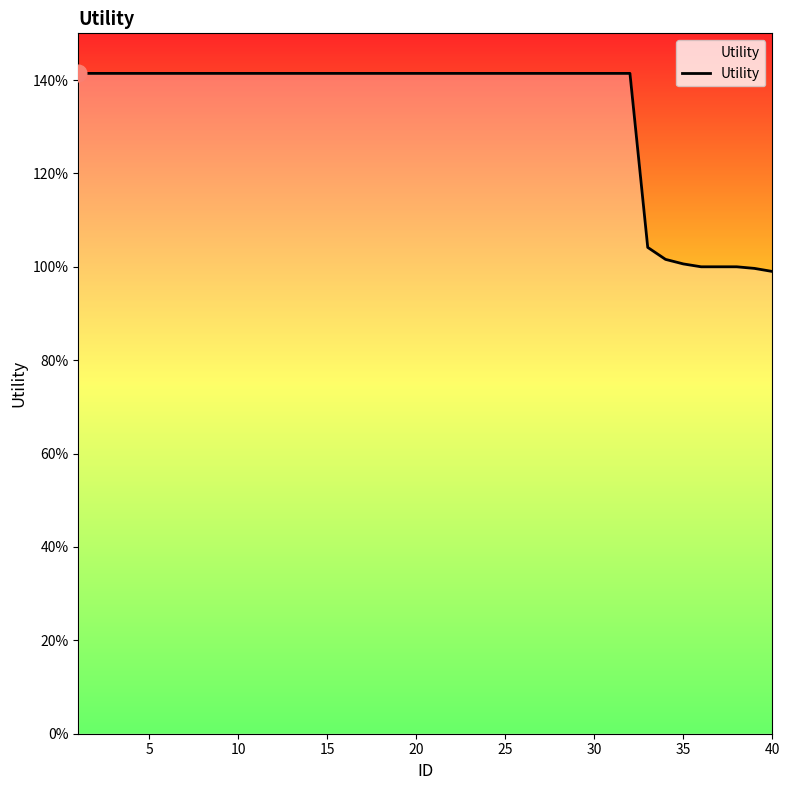

What is the greatest value displayed?

1.4